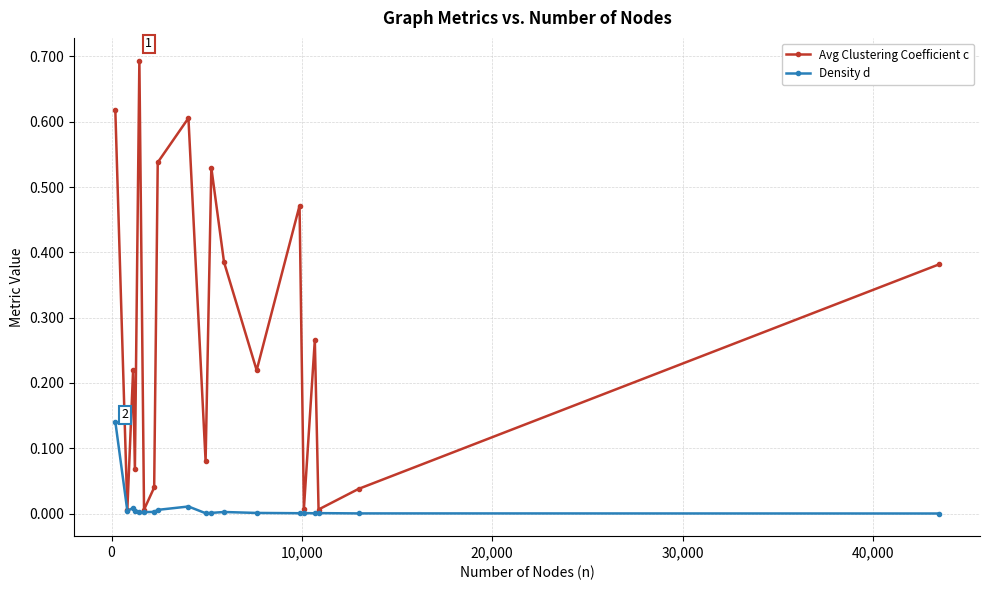

True or false: Avg Clustering Coefficient c has more than 1 interior local peaks.

True